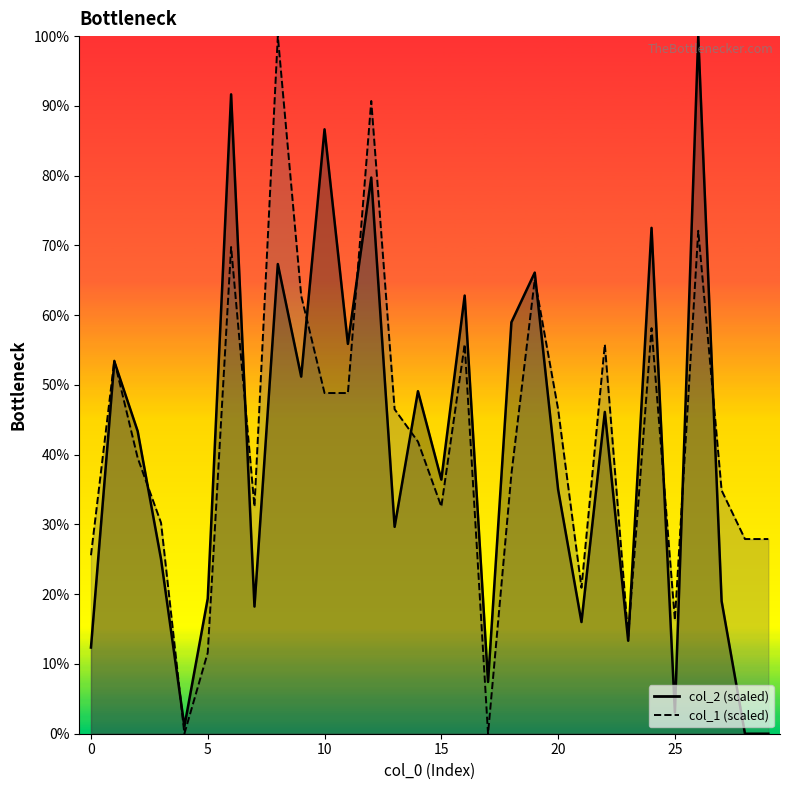

At which category does col_1 reach its first local peak?

1